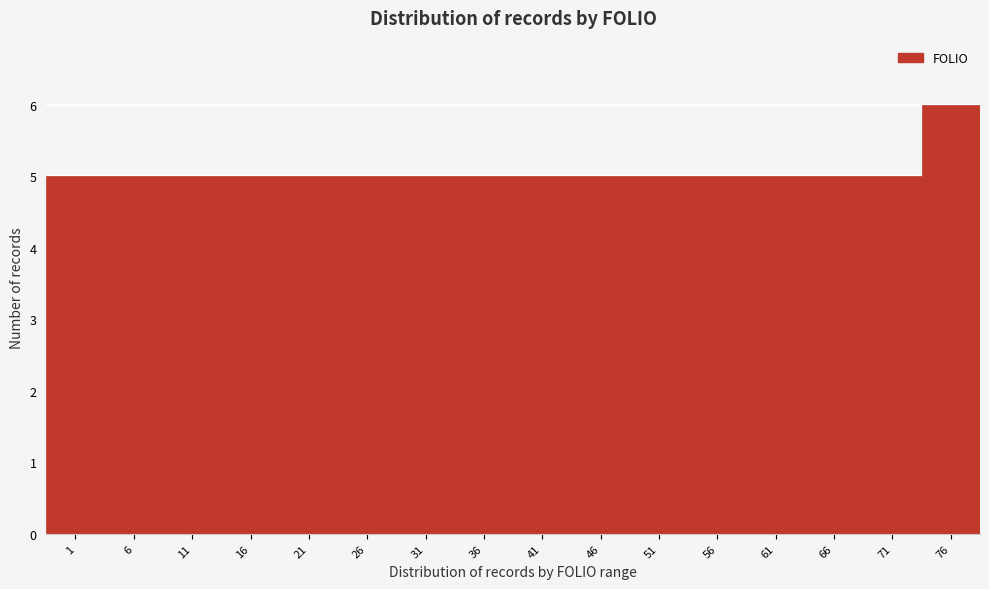

Reading left to right, extract all data points from this chart.

1=5	6=5	11=5	16=5	21=5	26=5	31=5	36=5	41=5	46=5	51=5	56=5	61=5	66=5	71=5	76=6